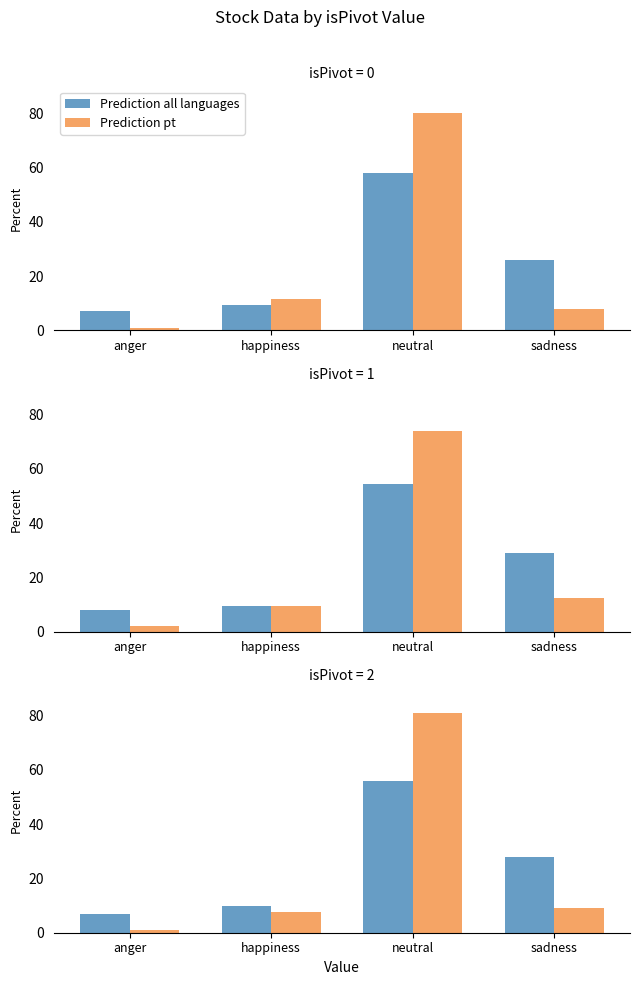

Is the value of Prediction pt at sadness greater than the value of Prediction all languages at neutral?

No